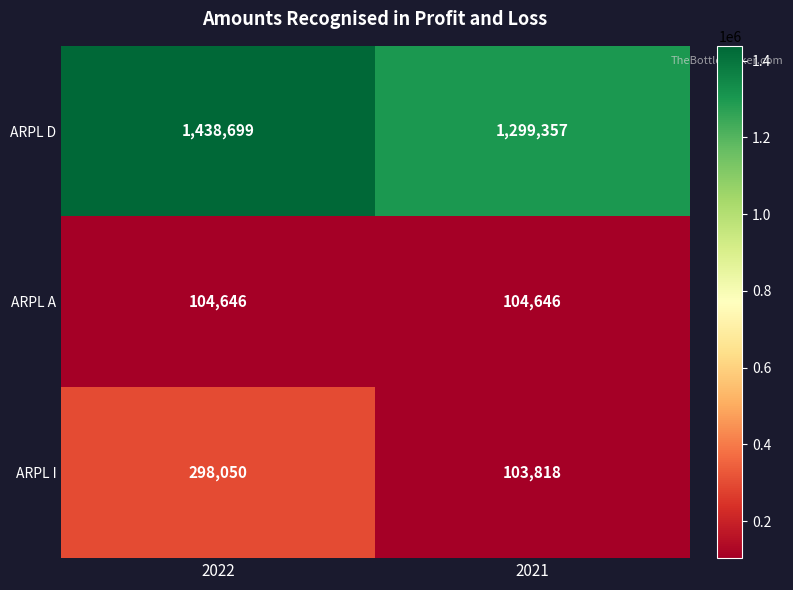

What is the total value across all series at 2021?

1507821